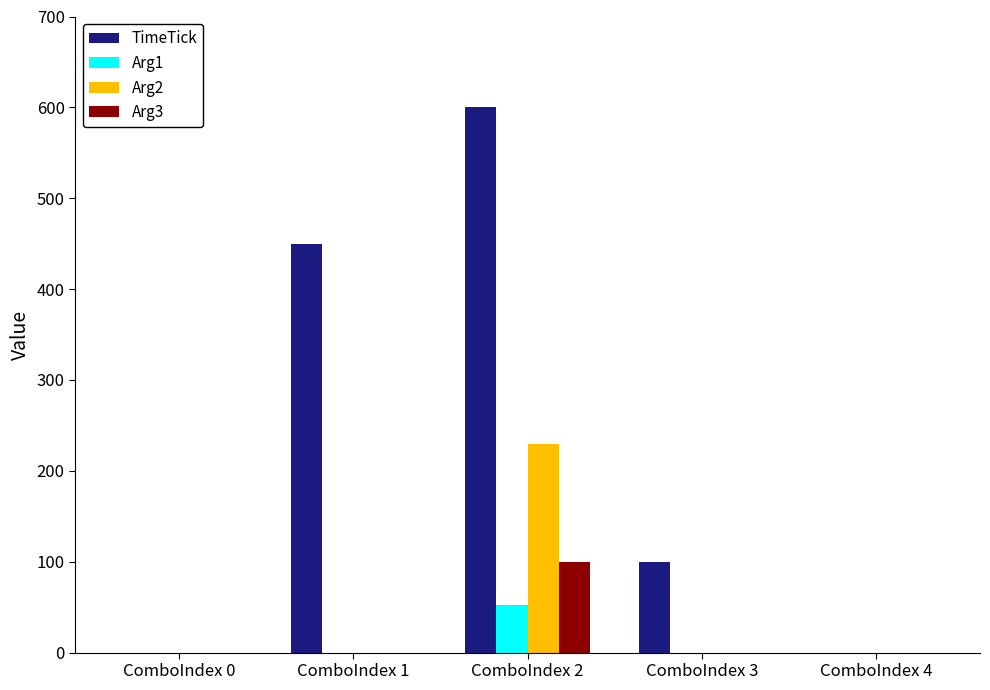

Which series has the largest range (max minus min)?

TimeTick